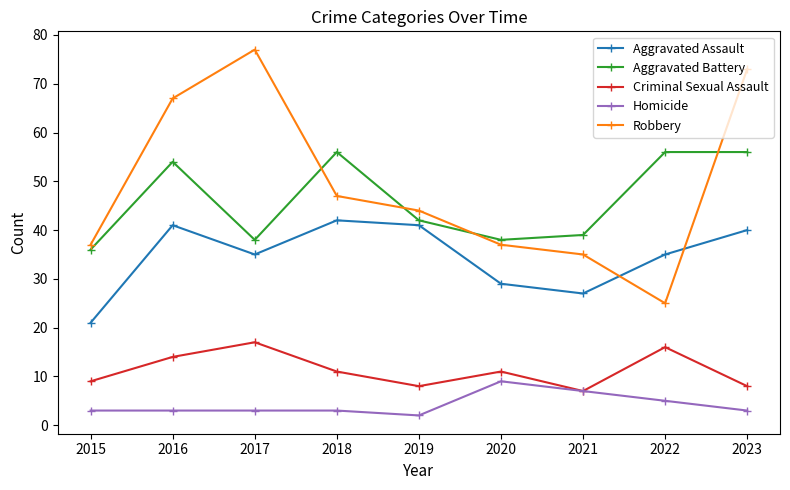

Does the chart have visible grid lines?

No